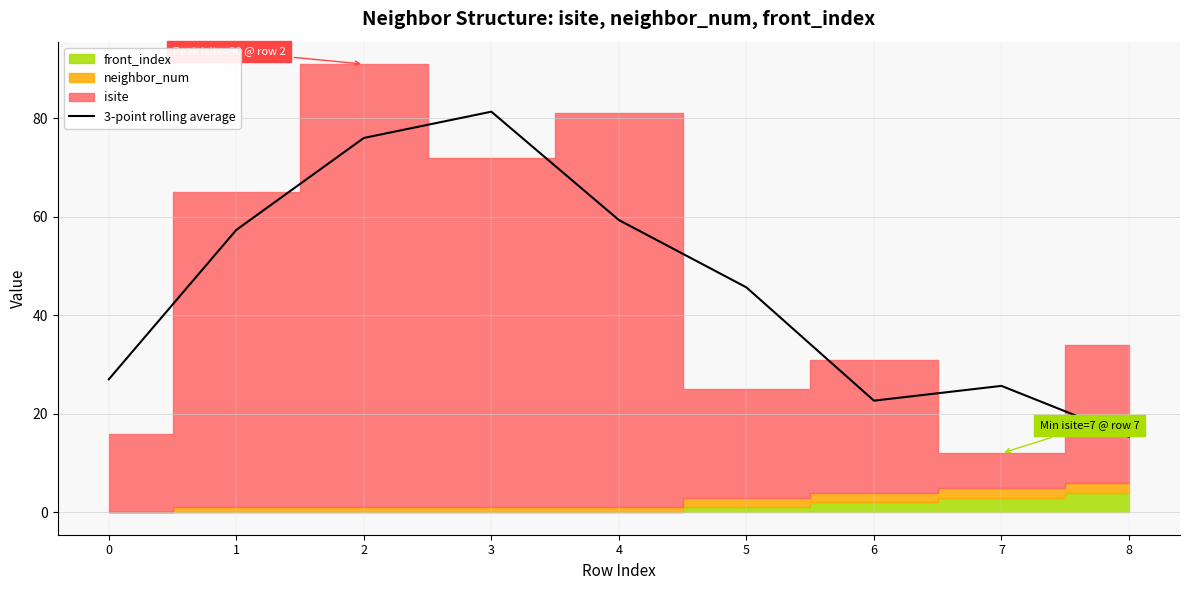

Where is the first local maximum?

3